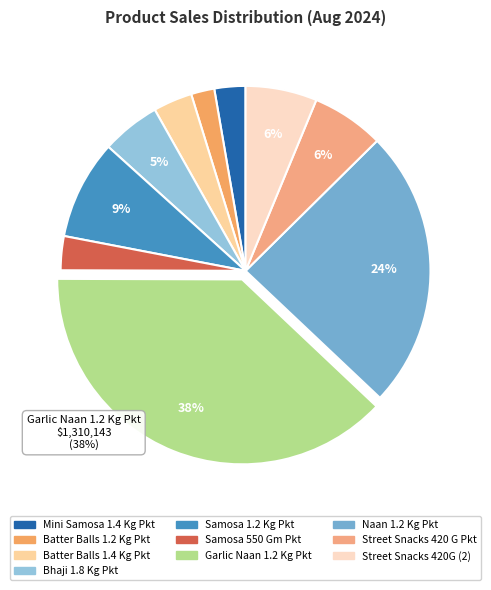

How many segments does this pie chart have?

10